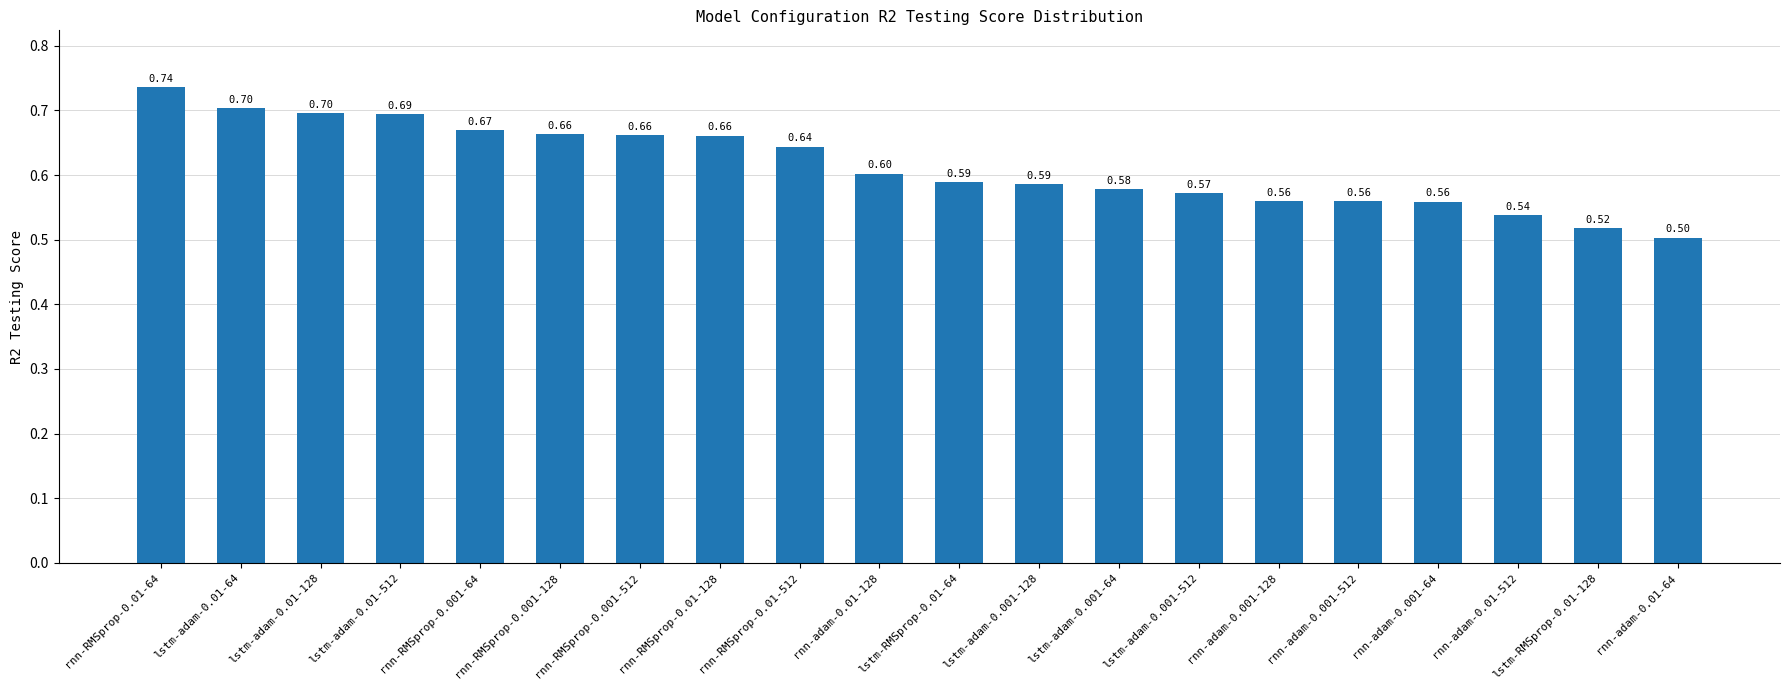

What is the difference between the second highest and minimum values?

0.2